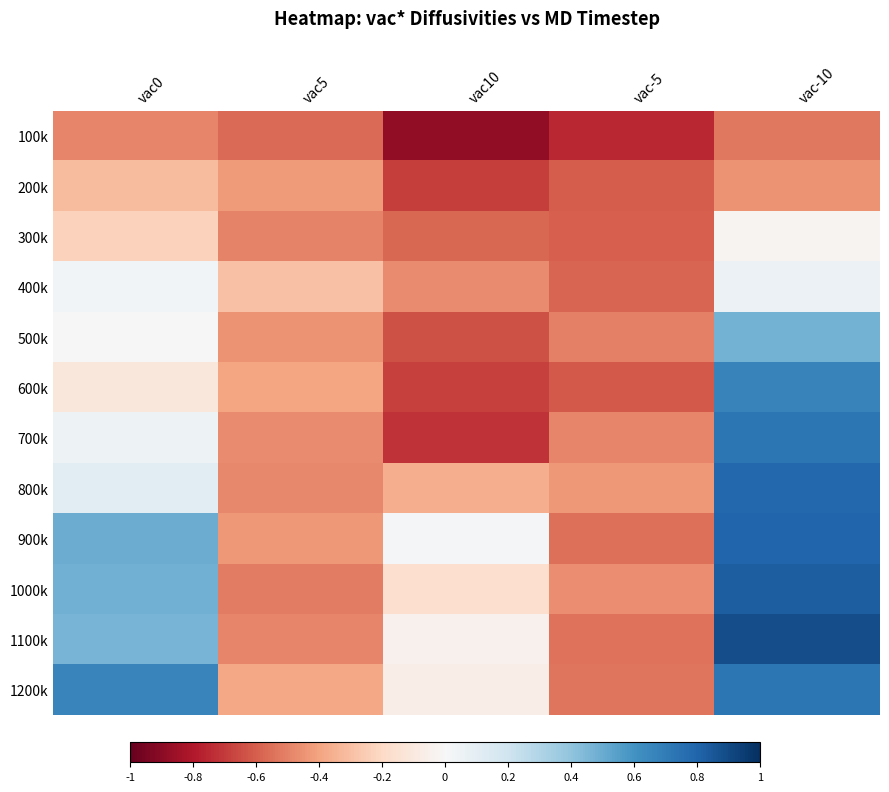

Reading left to right, list all the values displayed in this chart.

100k: vac0=-0.5	vac5=-0.6	vac10=-0.9	vac-5=-0.8	vac-10=-0.5
200k: vac0=-0.3	vac5=-0.4	vac10=-0.7	vac-5=-0.6	vac-10=-0.4
300k: vac0=-0.2	vac5=-0.5	vac10=-0.6	vac-5=-0.6	vac-10=-0.0
400k: vac0=0.0	vac5=-0.3	vac10=-0.5	vac-5=-0.6	vac-10=0.1
500k: vac0=-0.0	vac5=-0.4	vac10=-0.6	vac-5=-0.5	vac-10=0.5
600k: vac0=-0.1	vac5=-0.4	vac10=-0.7	vac-5=-0.6	vac-10=0.7
700k: vac0=0.0	vac5=-0.5	vac10=-0.7	vac-5=-0.5	vac-10=0.7
800k: vac0=0.1	vac5=-0.5	vac10=-0.4	vac-5=-0.4	vac-10=0.8
900k: vac0=0.5	vac5=-0.4	vac10=0.0	vac-5=-0.6	vac-10=0.8
1000k: vac0=0.5	vac5=-0.5	vac10=-0.2	vac-5=-0.5	vac-10=0.8
1100k: vac0=0.5	vac5=-0.5	vac10=-0.0	vac-5=-0.5	vac-10=0.9
1200k: vac0=0.7	vac5=-0.4	vac10=-0.1	vac-5=-0.5	vac-10=0.7